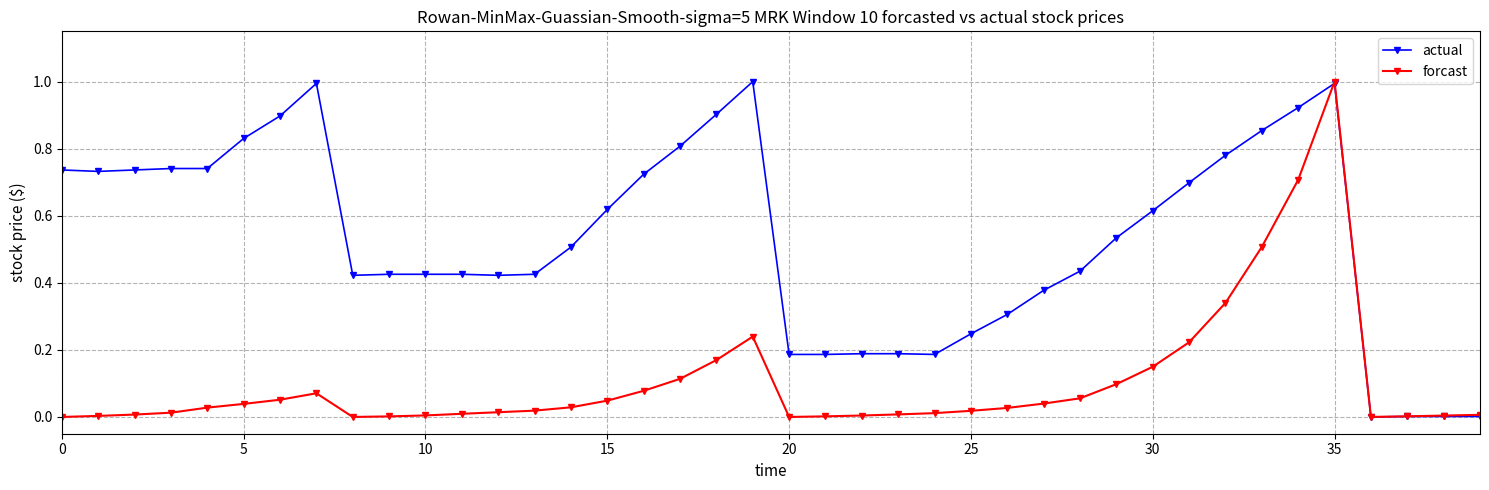

True or false: forcast has more than 1 points higher than both neighbors.

True